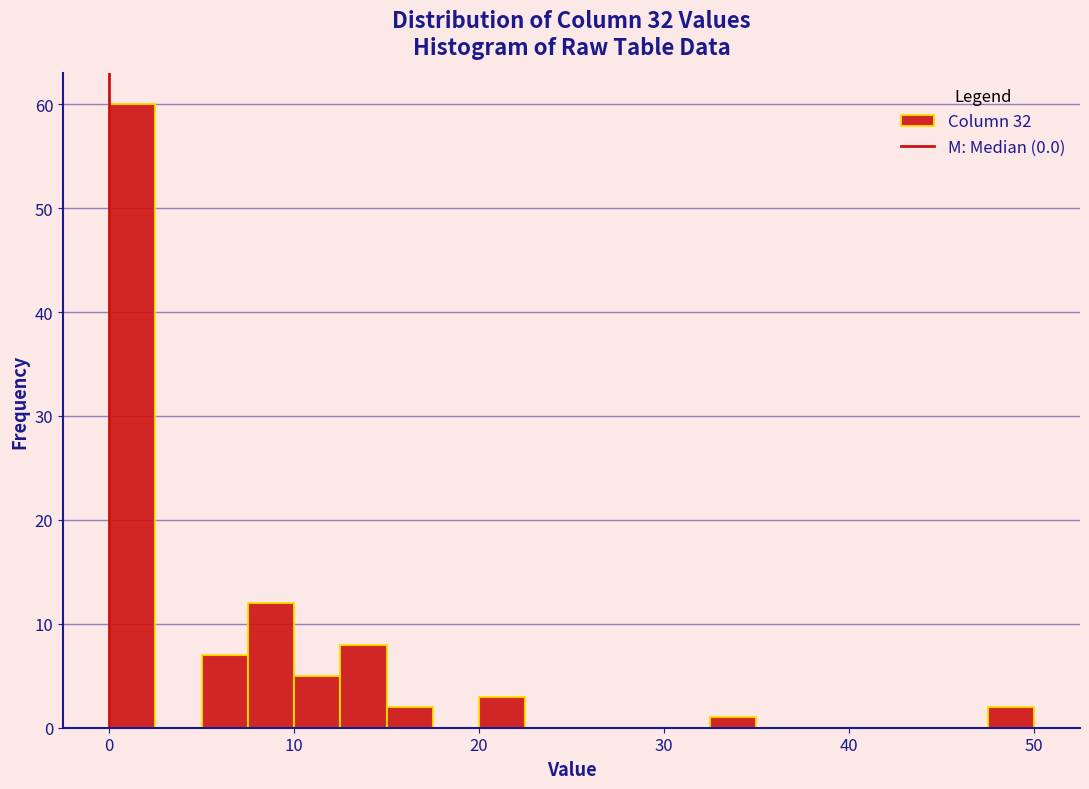

Read against the x-axis, roughly where is the centre of the tallest bar?

1